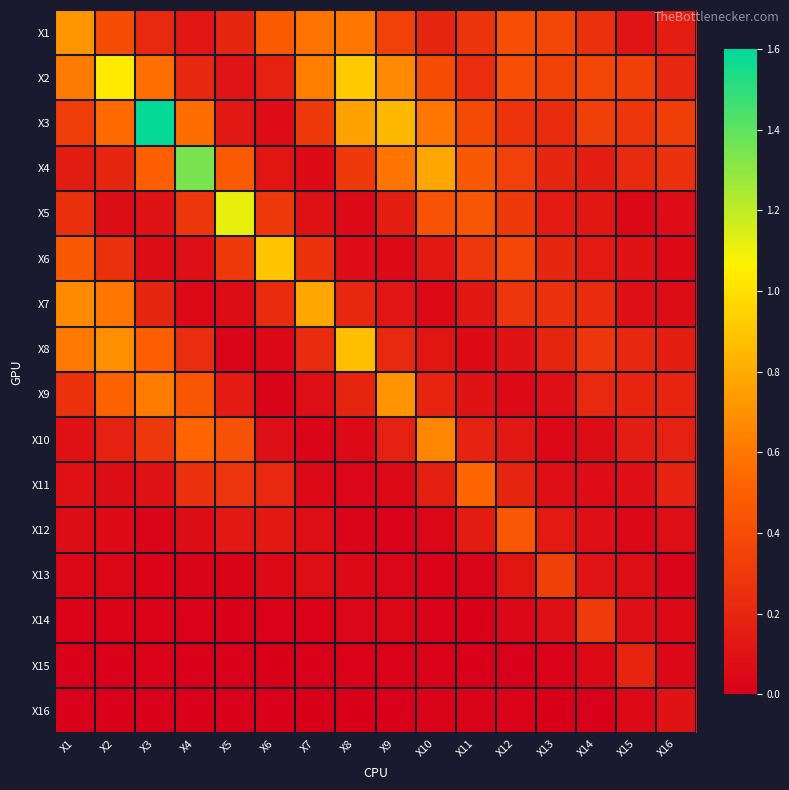

Reading left to right, what are all the values shown in this chart?

X1: X1=0.7	X2=0.4	X3=0.2	X4=0.1	X5=0.2	X6=0.5	X7=0.6	X8=0.6	X9=0.3	X10=0.2	X11=0.3	X12=0.4	X13=0.4	X14=0.3	X15=0.1	X16=0.2
X2: X1=0.6	X2=1.0	X3=0.6	X4=0.2	X5=0.1	X6=0.2	X7=0.6	X8=0.9	X9=0.7	X10=0.4	X11=0.2	X12=0.4	X13=0.4	X14=0.4	X15=0.3	X16=0.2
X3: X1=0.3	X2=0.5	X3=1.6	X4=0.6	X5=0.1	X6=0.1	X7=0.3	X8=0.8	X9=0.8	X10=0.6	X11=0.4	X12=0.3	X13=0.2	X14=0.3	X15=0.3	X16=0.3
X4: X1=0.2	X2=0.2	X3=0.5	X4=1.3	X5=0.5	X6=0.1	X7=0.1	X8=0.3	X9=0.6	X10=0.8	X11=0.5	X12=0.3	X13=0.2	X14=0.2	X15=0.2	X16=0.3
X5: X1=0.2	X2=0.1	X3=0.1	X4=0.3	X5=1.1	X6=0.3	X7=0.1	X8=0.1	X9=0.2	X10=0.4	X11=0.4	X12=0.3	X13=0.1	X14=0.1	X15=0.0	X16=0.1
X6: X1=0.5	X2=0.3	X3=0.1	X4=0.1	X5=0.3	X6=0.9	X7=0.3	X8=0.1	X9=0.1	X10=0.1	X11=0.3	X12=0.4	X13=0.2	X14=0.1	X15=0.1	X16=0.1
X7: X1=0.7	X2=0.6	X3=0.2	X4=0.1	X5=0.1	X6=0.2	X7=0.8	X8=0.2	X9=0.1	X10=0.1	X11=0.1	X12=0.3	X13=0.3	X14=0.2	X15=0.1	X16=0.1
X8: X1=0.6	X2=0.7	X3=0.5	X4=0.2	X5=0.0	X6=0.0	X7=0.2	X8=0.9	X9=0.2	X10=0.1	X11=0.1	X12=0.1	X13=0.2	X14=0.3	X15=0.2	X16=0.2
X9: X1=0.3	X2=0.5	X3=0.6	X4=0.5	X5=0.1	X6=0.0	X7=0.1	X8=0.2	X9=0.7	X10=0.2	X11=0.1	X12=0.1	X13=0.1	X14=0.2	X15=0.2	X16=0.2
X10: X1=0.1	X2=0.2	X3=0.3	X4=0.5	X5=0.4	X6=0.1	X7=0.0	X8=0.1	X9=0.2	X10=0.7	X11=0.2	X12=0.1	X13=0.0	X14=0.1	X15=0.2	X16=0.2
X11: X1=0.1	X2=0.1	X3=0.1	X4=0.3	X5=0.3	X6=0.2	X7=0.1	X8=0.0	X9=0.1	X10=0.2	X11=0.5	X12=0.2	X13=0.1	X14=0.1	X15=0.1	X16=0.2
X12: X1=0.1	X2=0.1	X3=0.0	X4=0.1	X5=0.1	X6=0.1	X7=0.1	X8=0.0	X9=0.0	X10=0.0	X11=0.1	X12=0.5	X13=0.1	X14=0.1	X15=0.0	X16=0.1
X13: X1=0.0	X2=0.0	X3=0.0	X4=0.0	X5=0.0	X6=0.1	X7=0.1	X8=0.1	X9=0.0	X10=0.0	X11=0.0	X12=0.1	X13=0.3	X14=0.1	X15=0.1	X16=0.0
X14: X1=0.0	X2=0.0	X3=0.0	X4=0.0	X5=0.0	X6=0.0	X7=0.0	X8=0.0	X9=0.0	X10=0.0	X11=0.0	X12=0.0	X13=0.1	X14=0.3	X15=0.1	X16=0.1
X15: X1=0.0	X2=0.0	X3=0.0	X4=0.0	X5=0.0	X6=0.0	X7=0.0	X8=0.0	X9=0.0	X10=0.0	X11=0.0	X12=0.0	X13=0.0	X14=0.1	X15=0.2	X16=0.0
X16: X1=0.0	X2=0.0	X3=0.0	X4=0.0	X5=0.0	X6=0.0	X7=0.0	X8=0.0	X9=0.0	X10=0.0	X11=0.0	X12=0.0	X13=0.0	X14=0.0	X15=0.1	X16=0.1